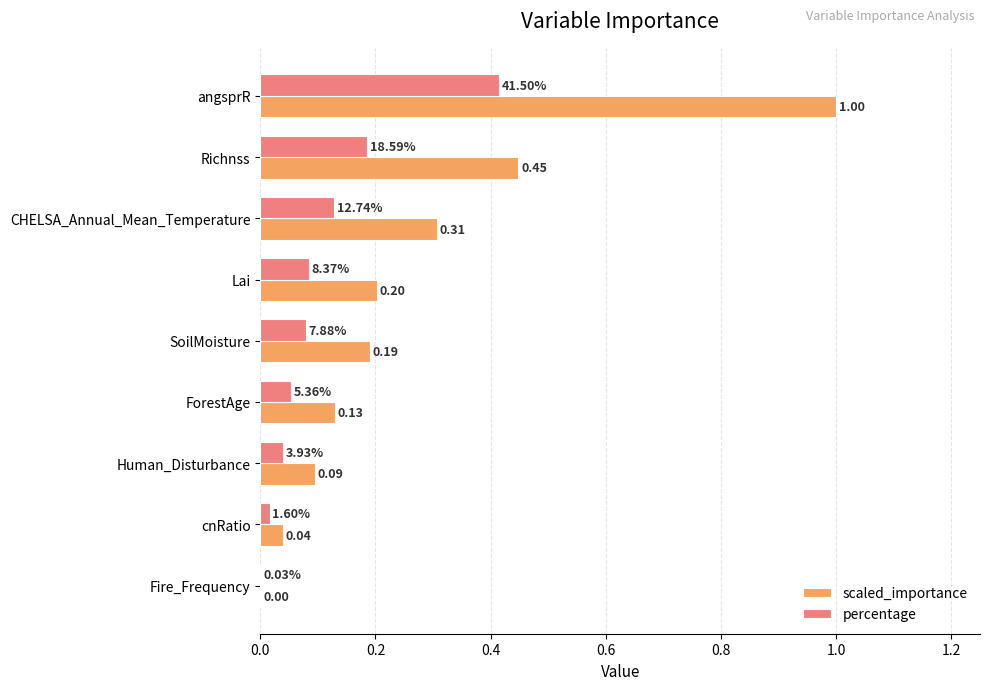

Which label corresponds to the largest value in the chart?

angsprR